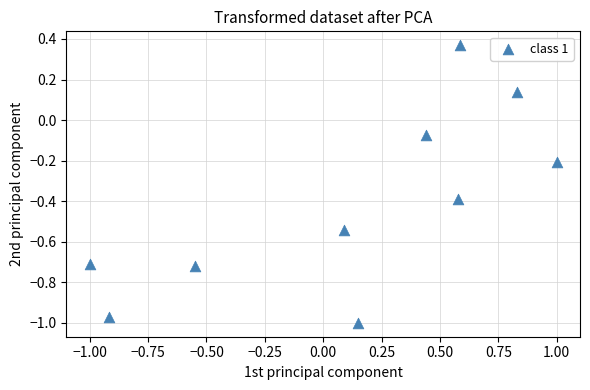

What is the average Y value?

-0.4